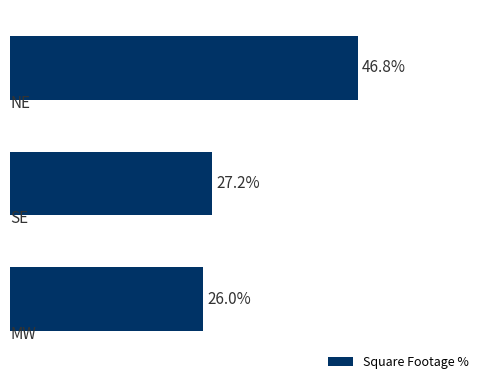

Does the chart contain any negative values?

No